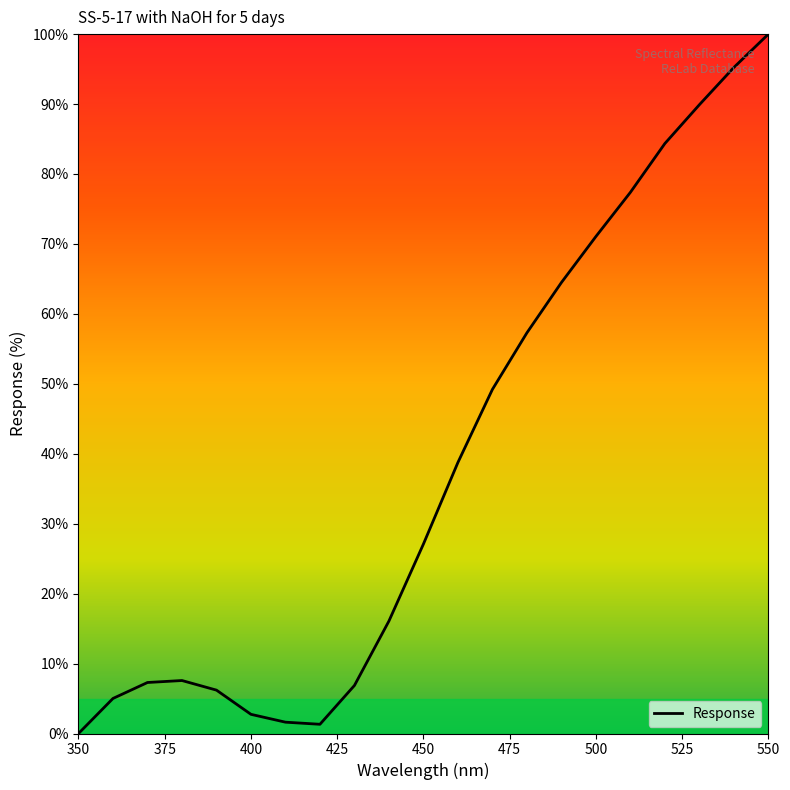

What is the maximum value shown in the chart?

100.0